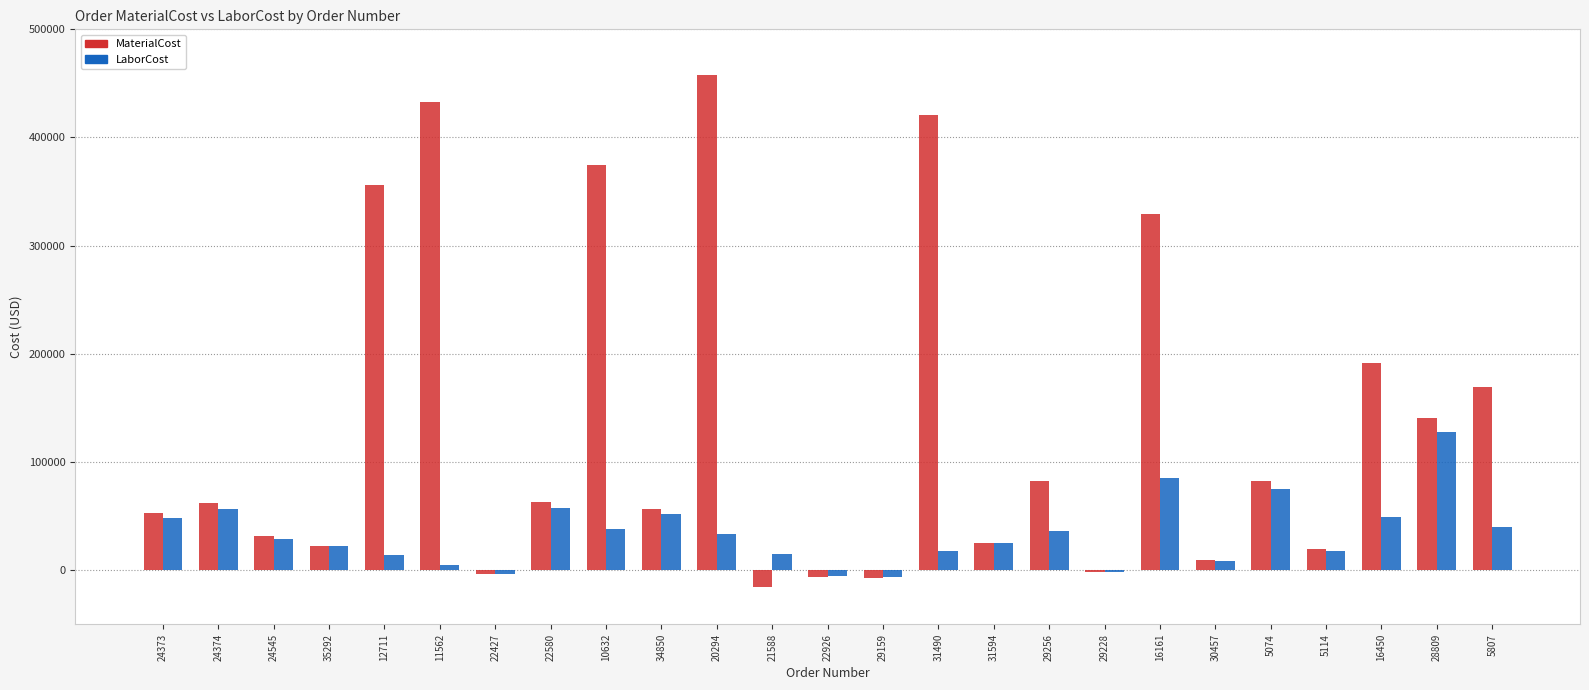

At which category is the sum across all series the highest?

20294